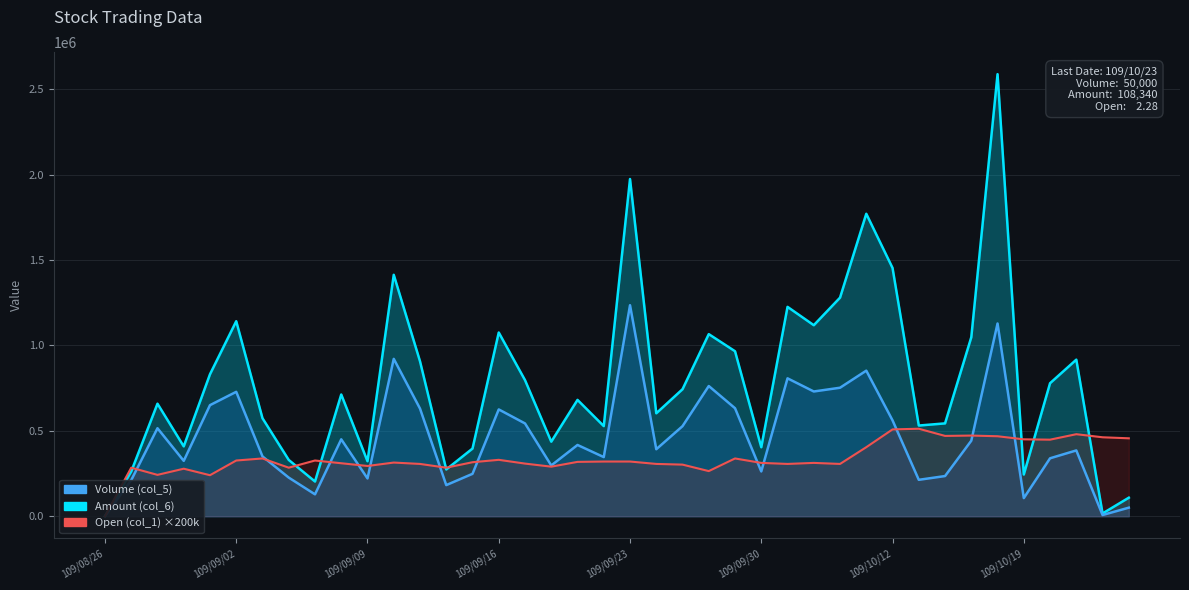

At how many categories does at least one series exceed 39506?

39